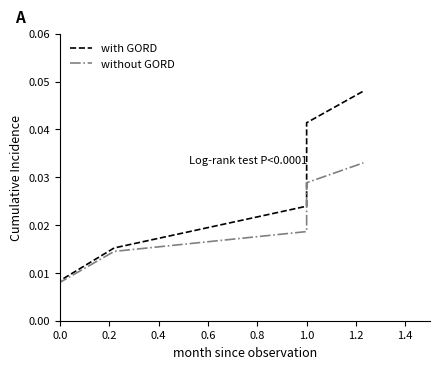

What is the label of the 2nd point from the right?

1.0